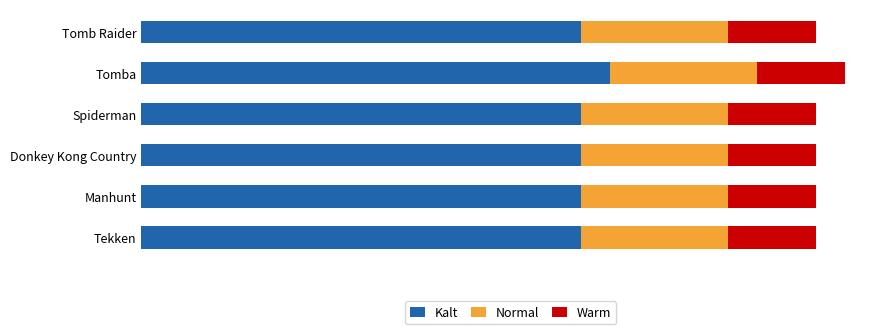

What are all the series names shown in the legend?

Kalt, Normal, Warm